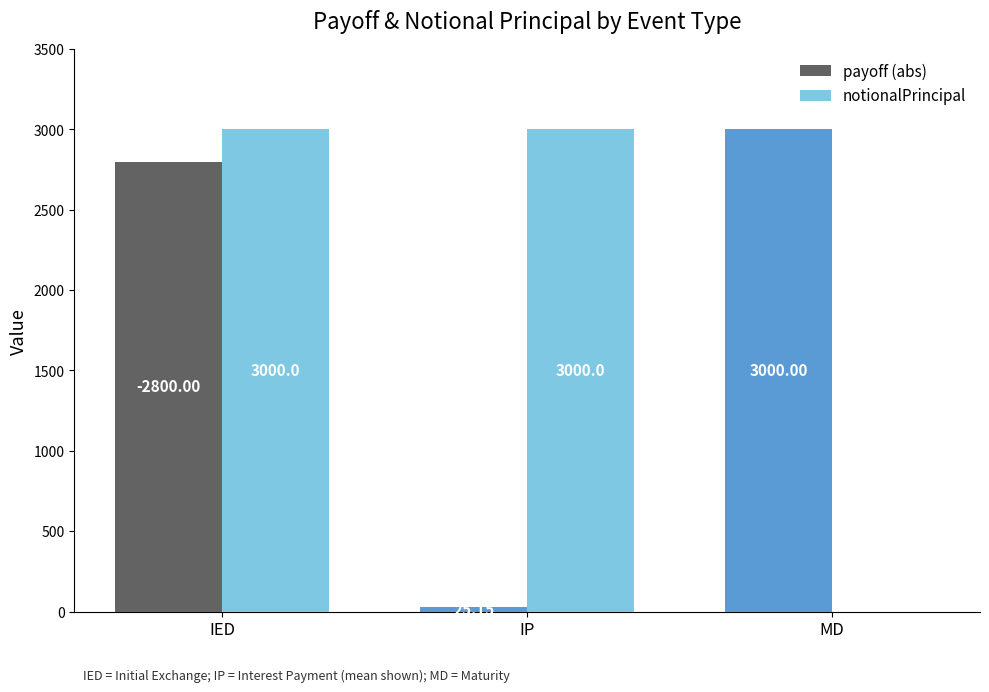

Which series has the largest total across all categories?

notionalPrincipal